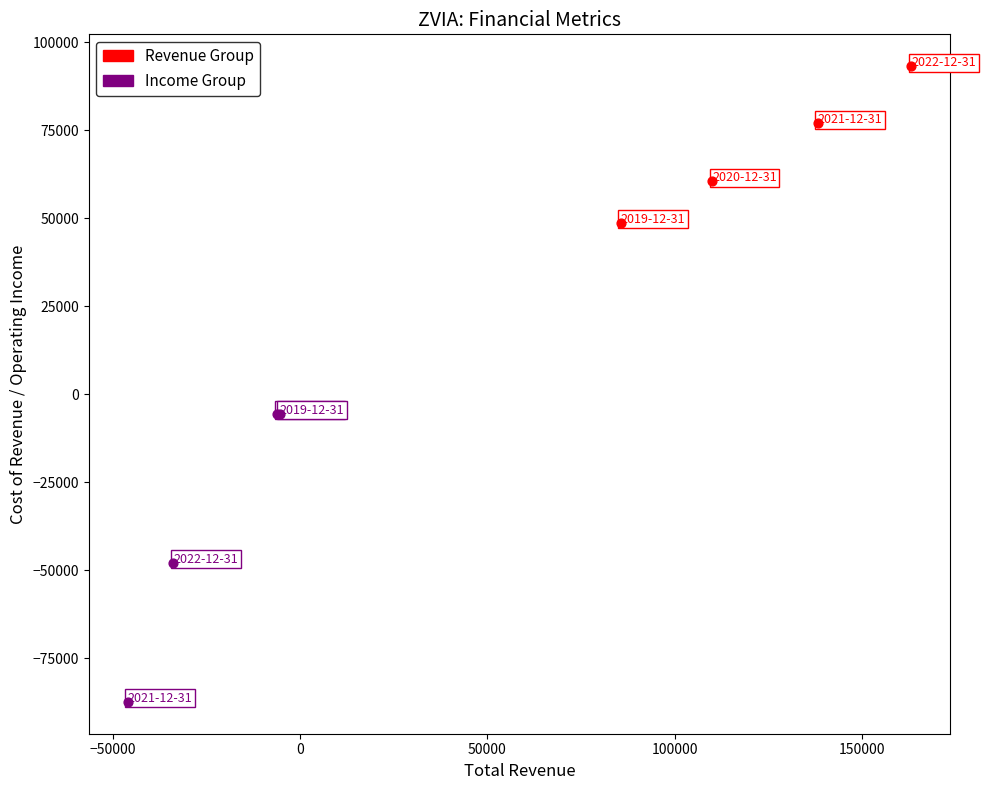

Which series has the largest Y range (max minus min)?

Income Group